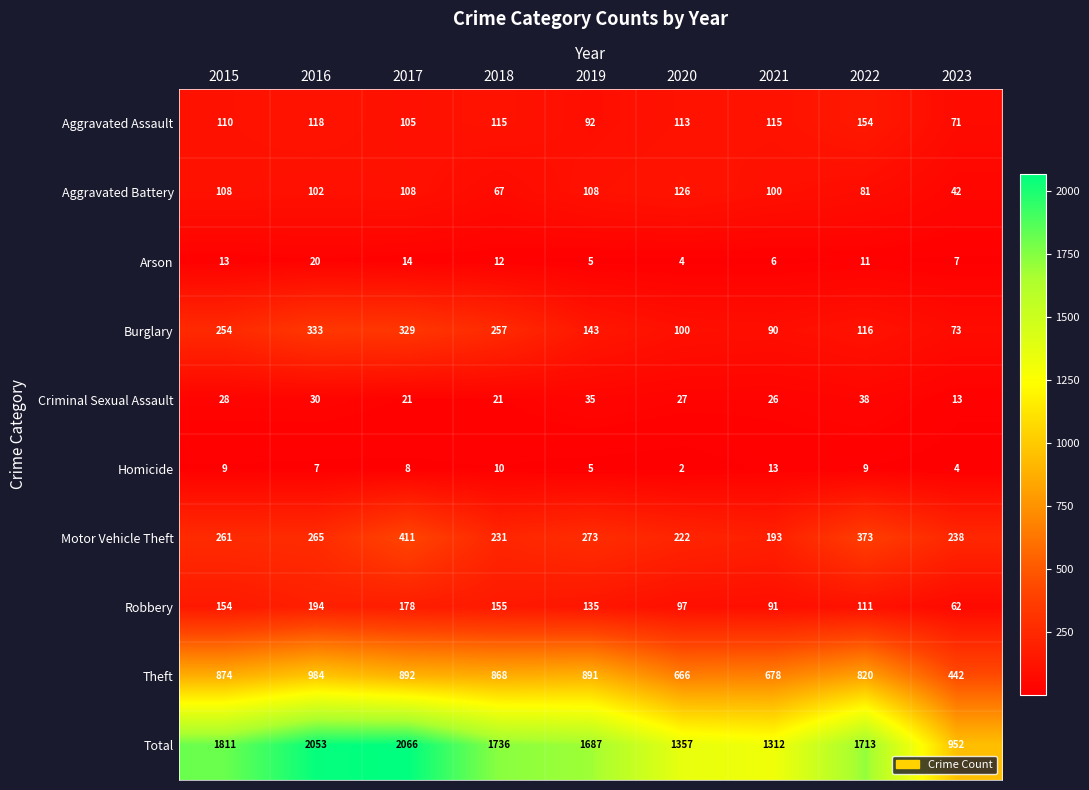

What is the difference between the second highest and second lowest values in the Robbery series?

87